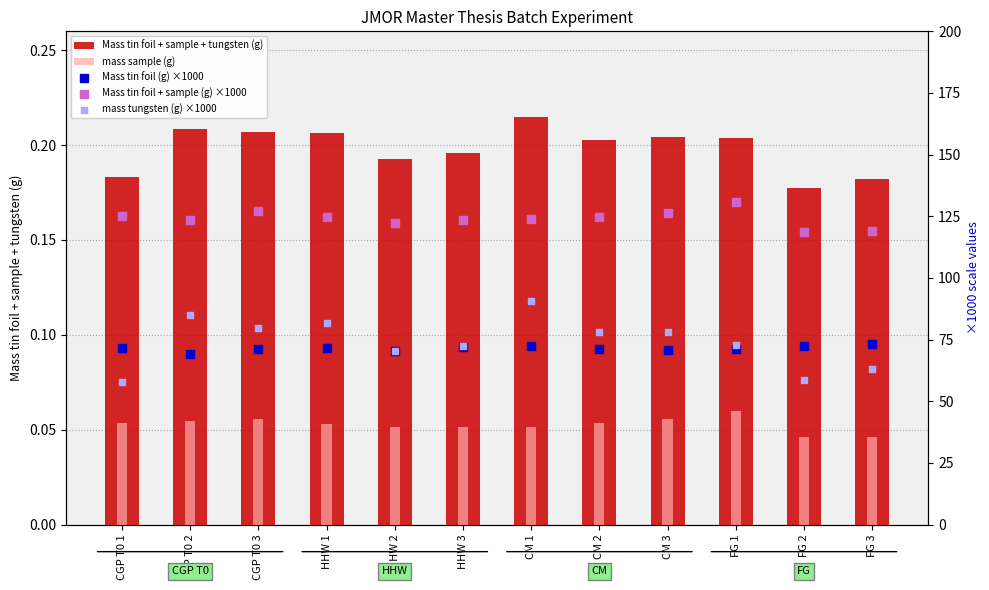

Is the value of Mass tin foil + sample (g) ×1000 at HHW 3 greater than the value of mass sample (g) at HHW 2?

Yes